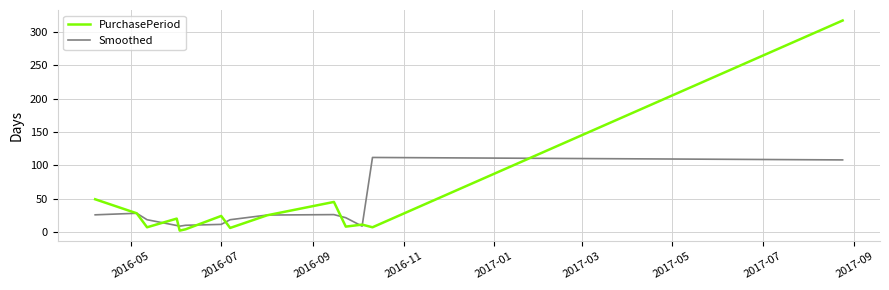

List the series in order of their peak value, lowest first.

Smoothed, PurchasePeriod